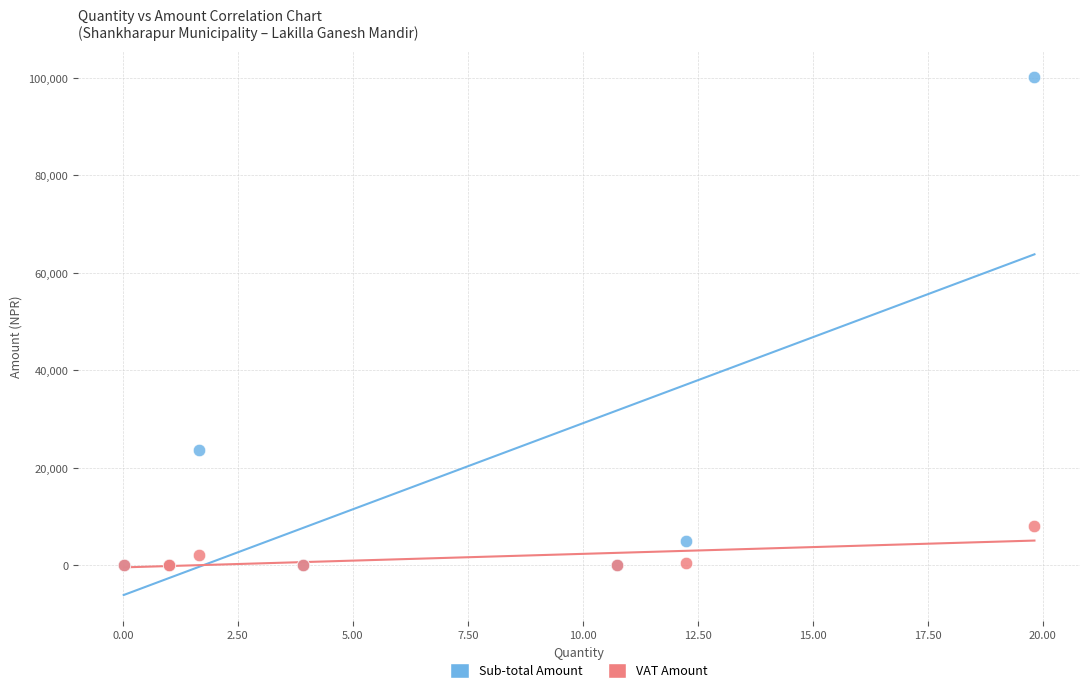

In the Sub-total Amount series, what Y value is closest to 50070?

23653.2